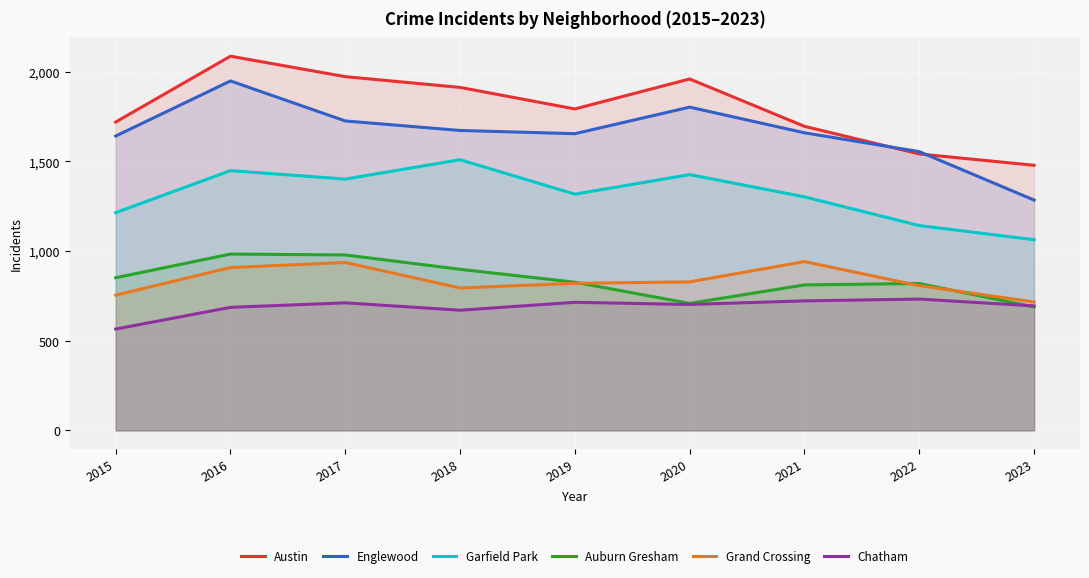

The value of Garfield Park at 2018 is 1509. True or false?

True